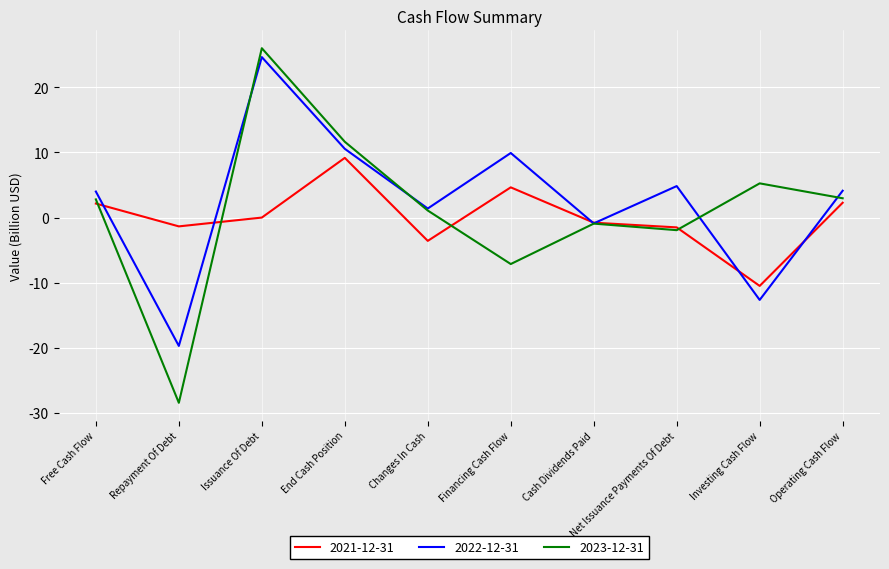

Rank the series at Financing Cash Flow from lowest to highest value.

2023-12-31, 2021-12-31, 2022-12-31